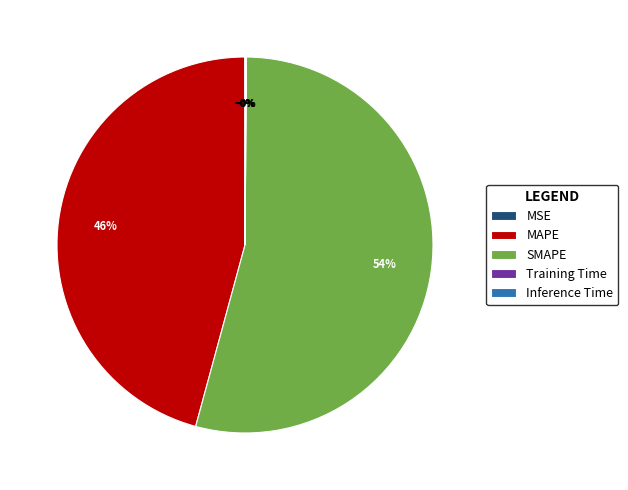

Is SMAPE the majority of the pie?

Yes